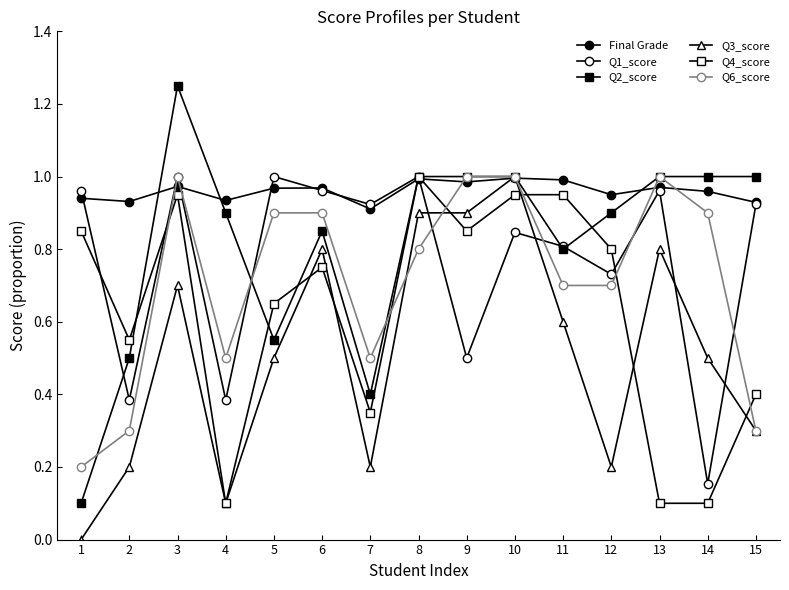

Count the number of data series in this chart.

6